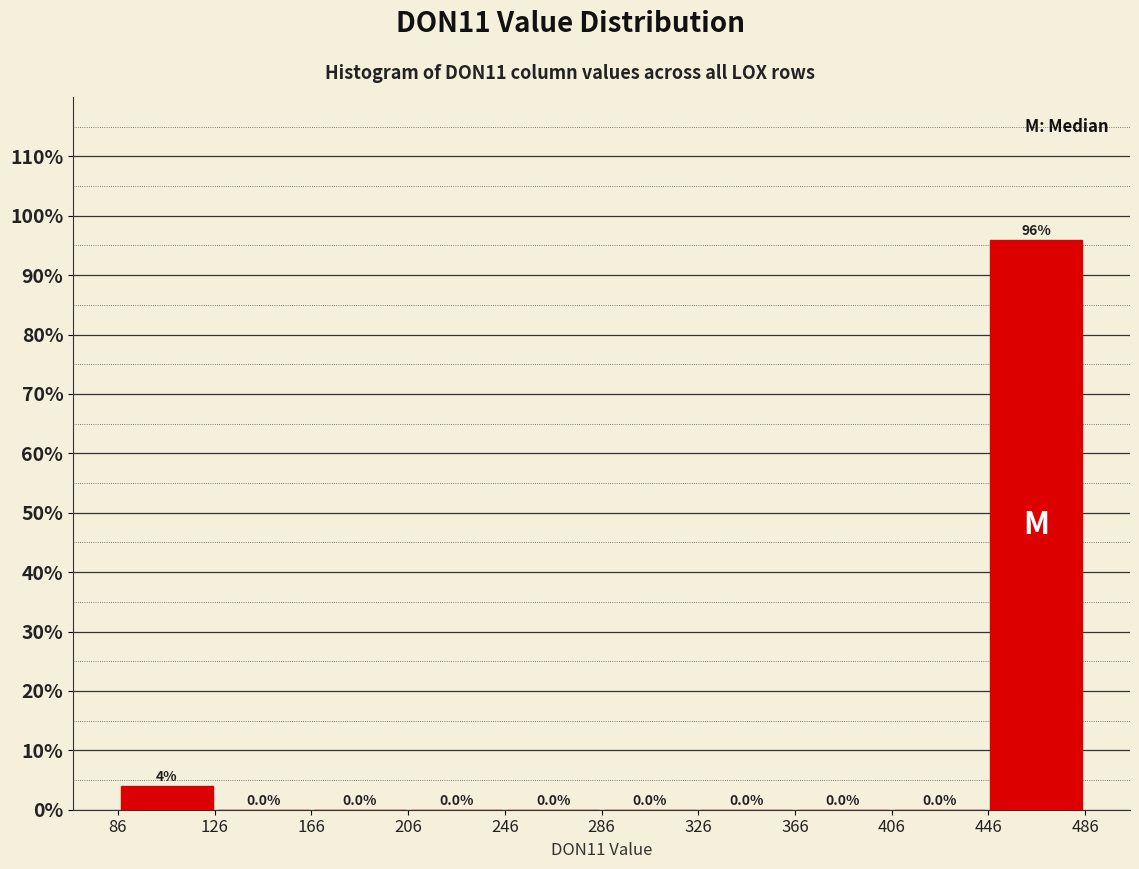

Reading left to right, list every bar in this chart as the range it spans on the x-axis followed by its height. The bar edges are not printed on the chart, so give them approximately, as read against the axis.

85 to 125: 4.0
125 to 165: 0.0
165 to 205: 0.0
205 to 245: 0.0
245 to 285: 0.0
285 to 325: 0.0
325 to 365: 0.0
365 to 405: 0.0
405 to 445: 0.0
445 to 485: 96.0